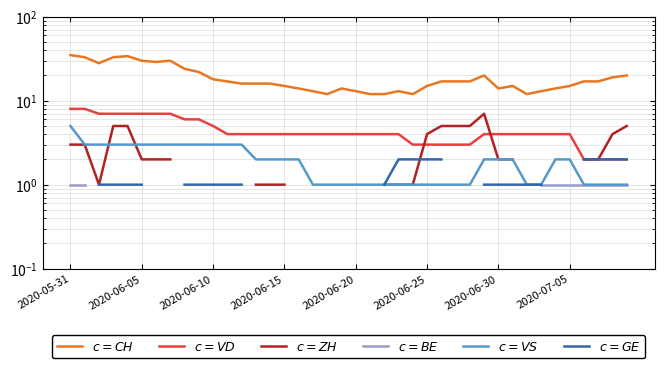

At which label is $c = BE$ closest to 1?

2020-05-31